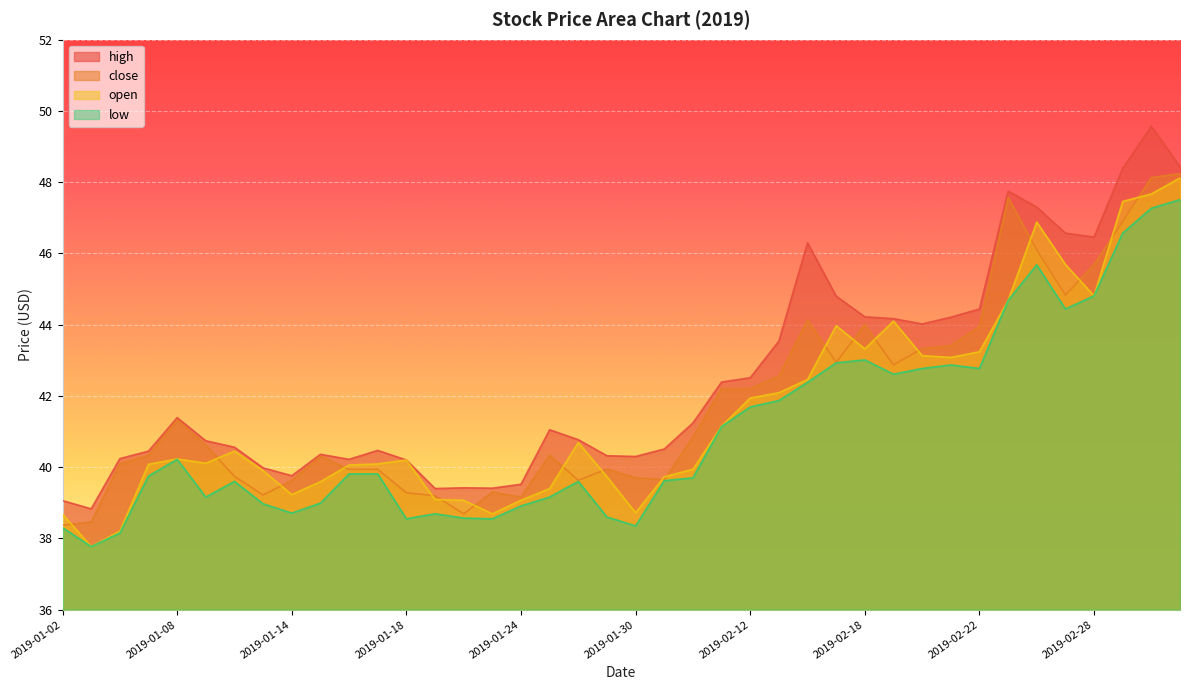

Where is the first local maximum for open?

2019-01-08